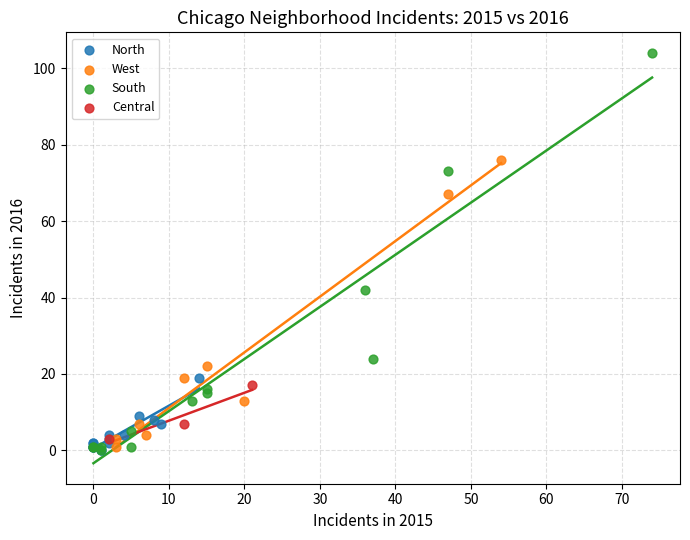

What are all the series names shown in the legend?

North, West, South, Central